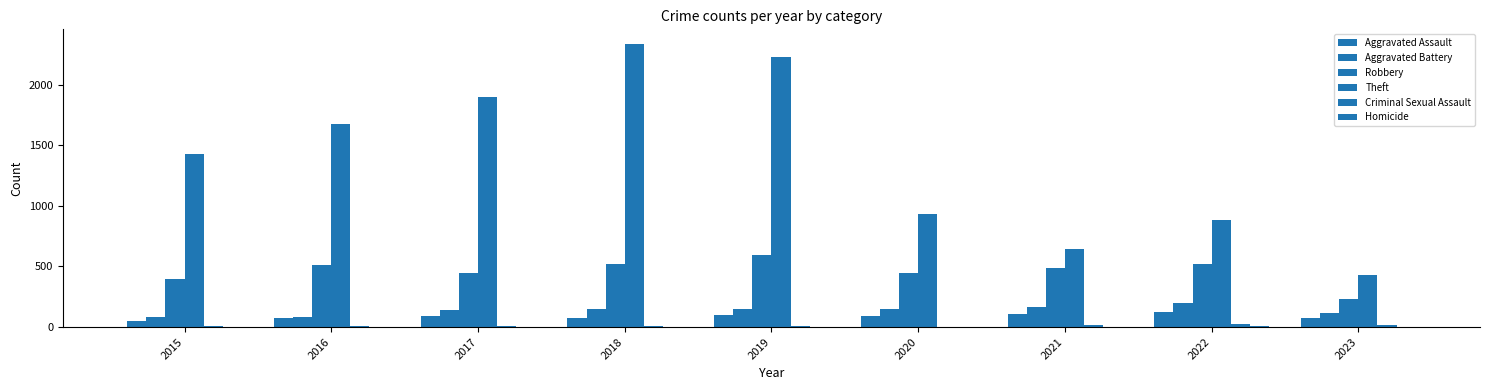

Count the number of categories in the chart.

9